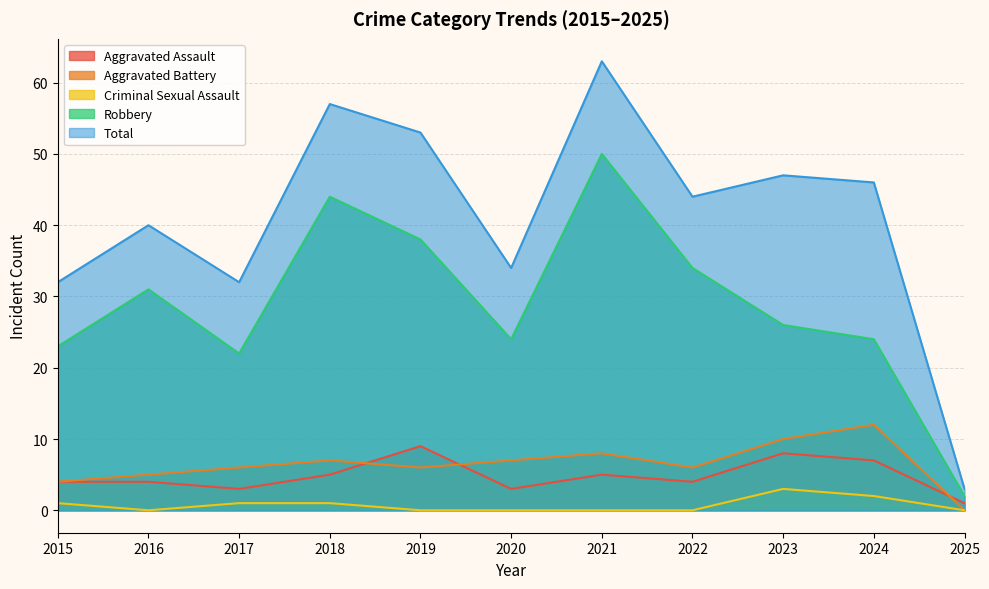

Rank the series by their maximum value, from lowest to highest.

Criminal Sexual Assault, Aggravated Assault, Aggravated Battery, Robbery, Total